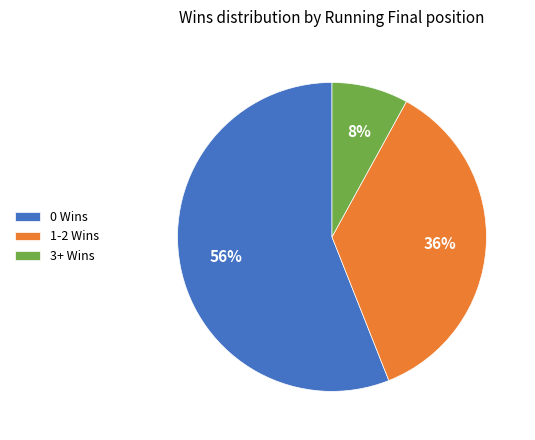

Do 3+ Wins and 0 Wins together represent more than half of the pie?

Yes